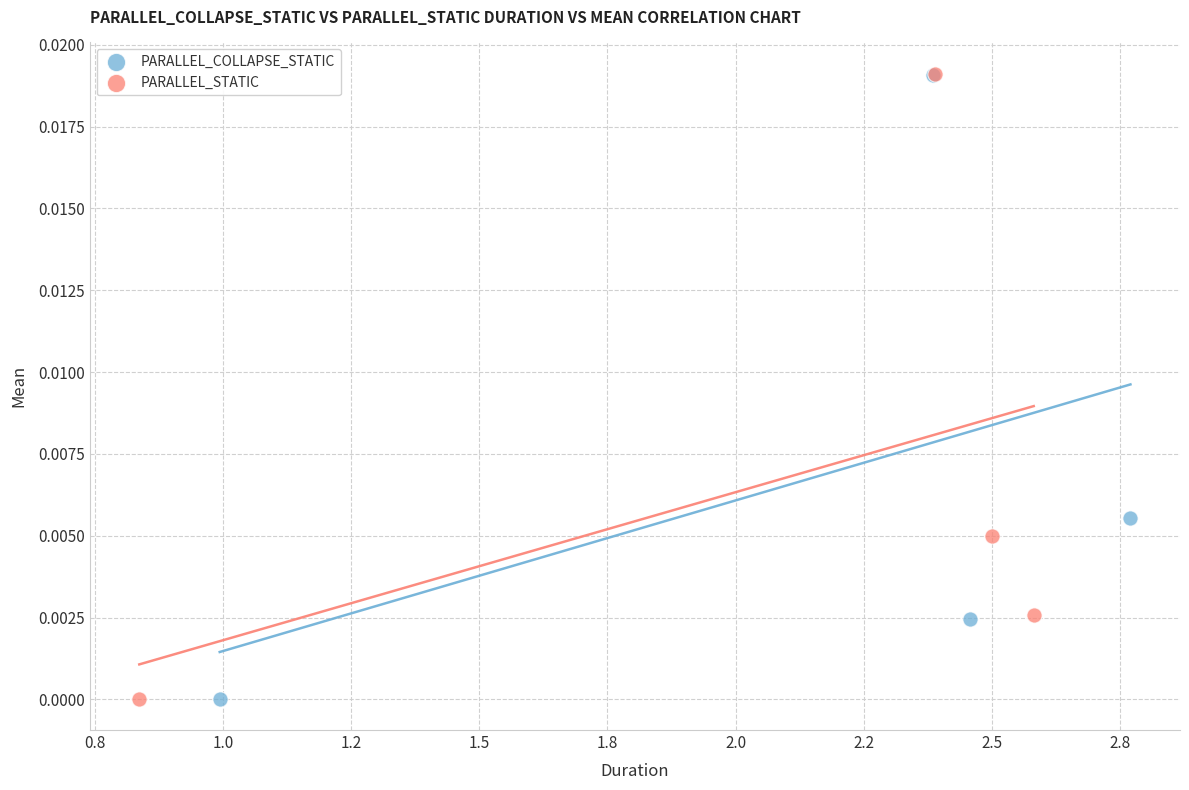

Which series has the largest Y range (max minus min)?

PARALLEL_STATIC